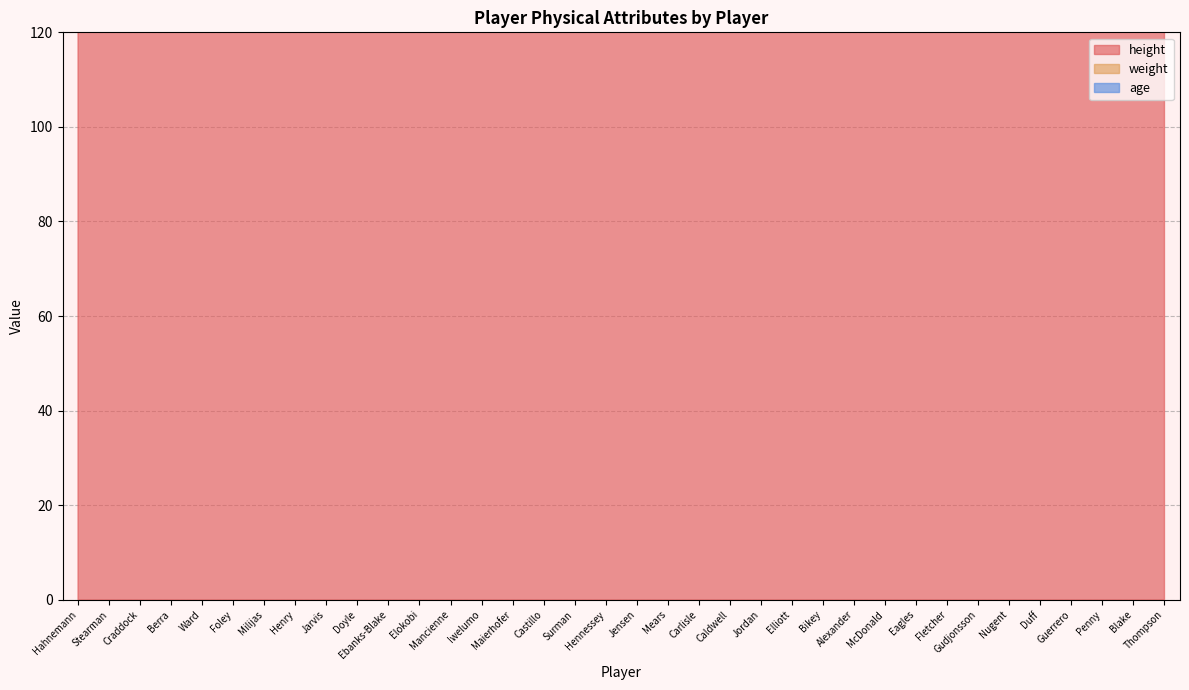

In height, how many points are lower than both neighbors (excluding endpoints)?

14